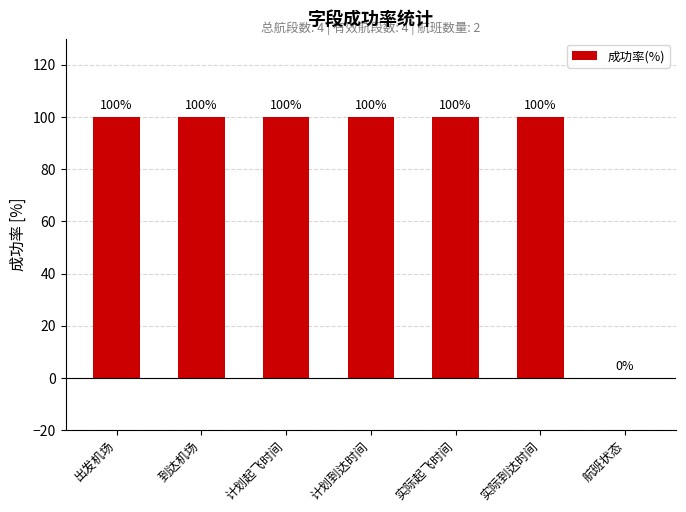

What is the greatest value displayed?

100